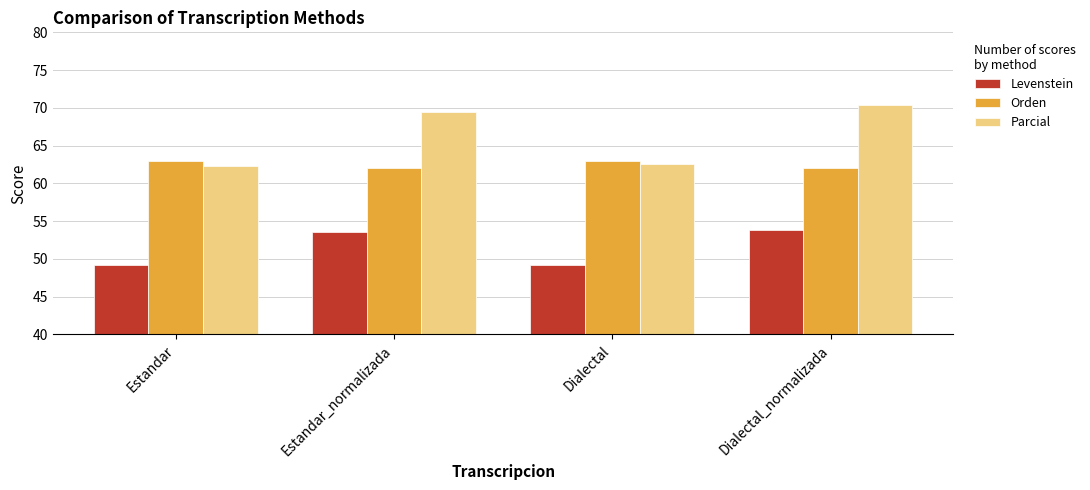

How many bars are there in total?

12